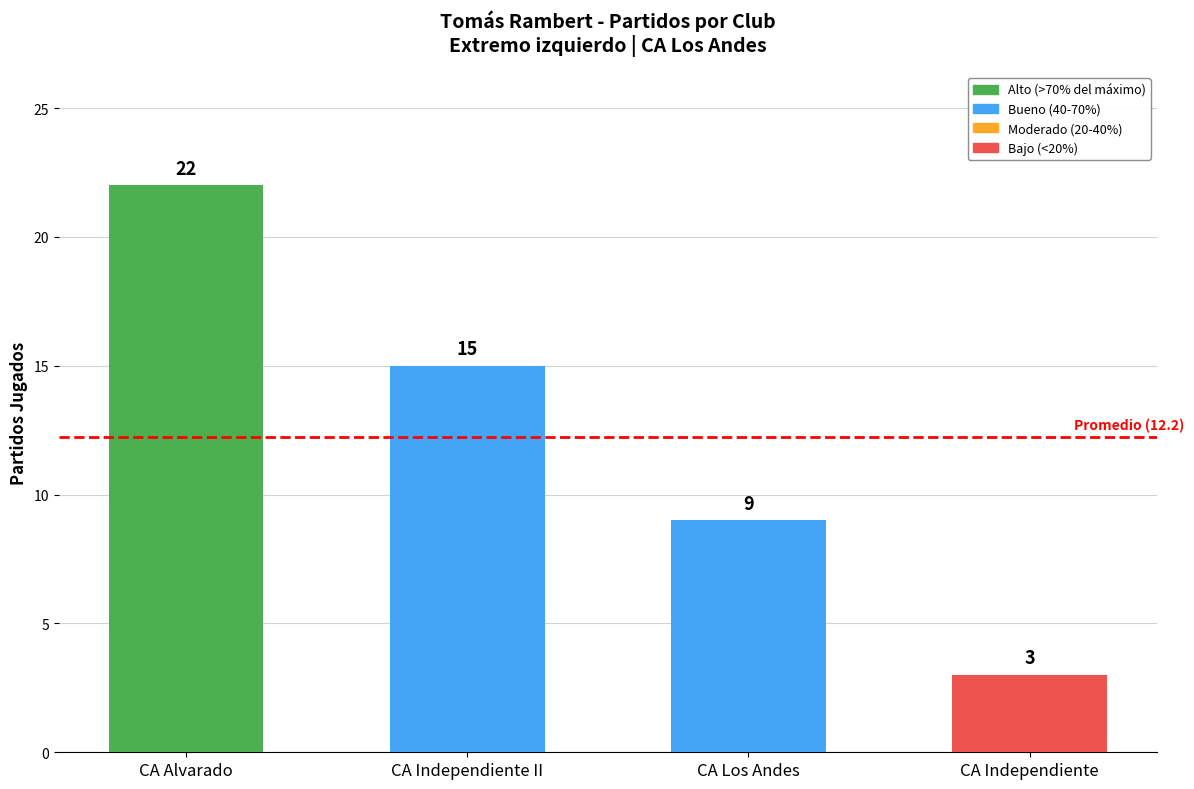

What is the greatest value displayed?

22